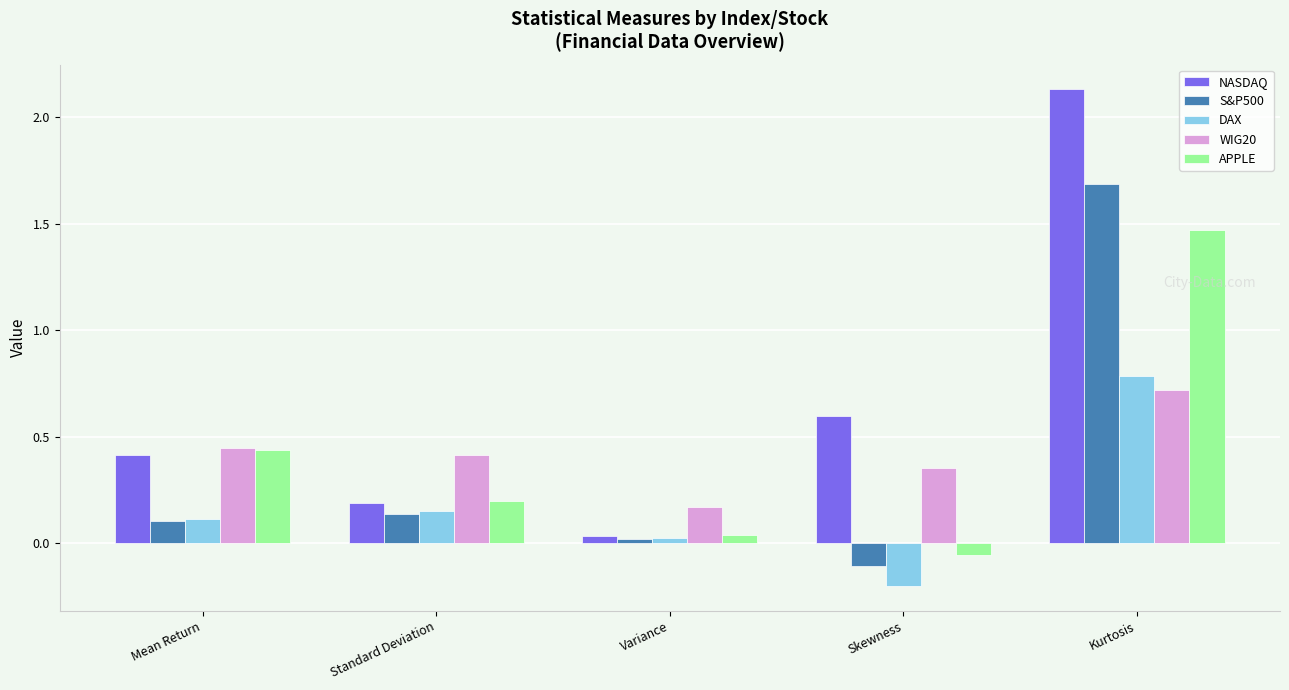

Are the bars grouped side by side (vs. stacked)?

Yes